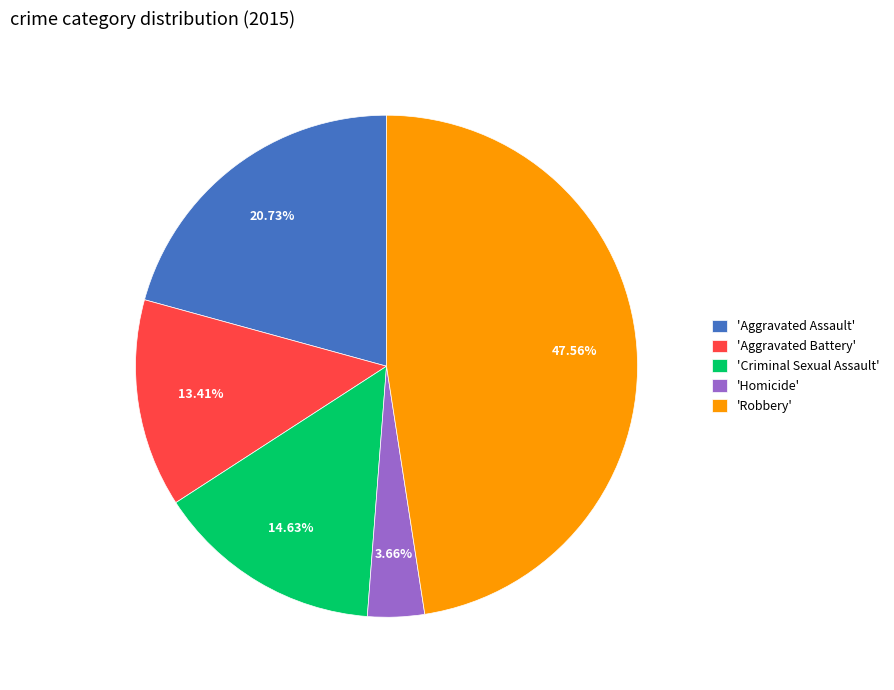

Between 'Aggravated Assault' and 'Criminal Sexual Assault', which is larger?

'Aggravated Assault'